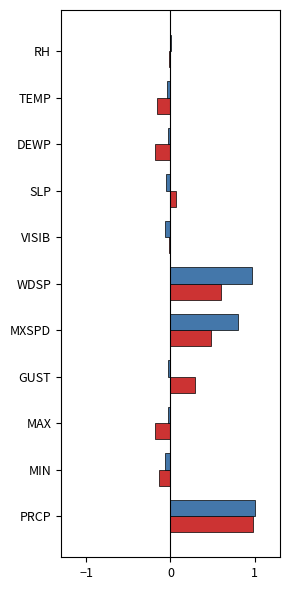

At which category is the sum across all series the highest?

PRCP